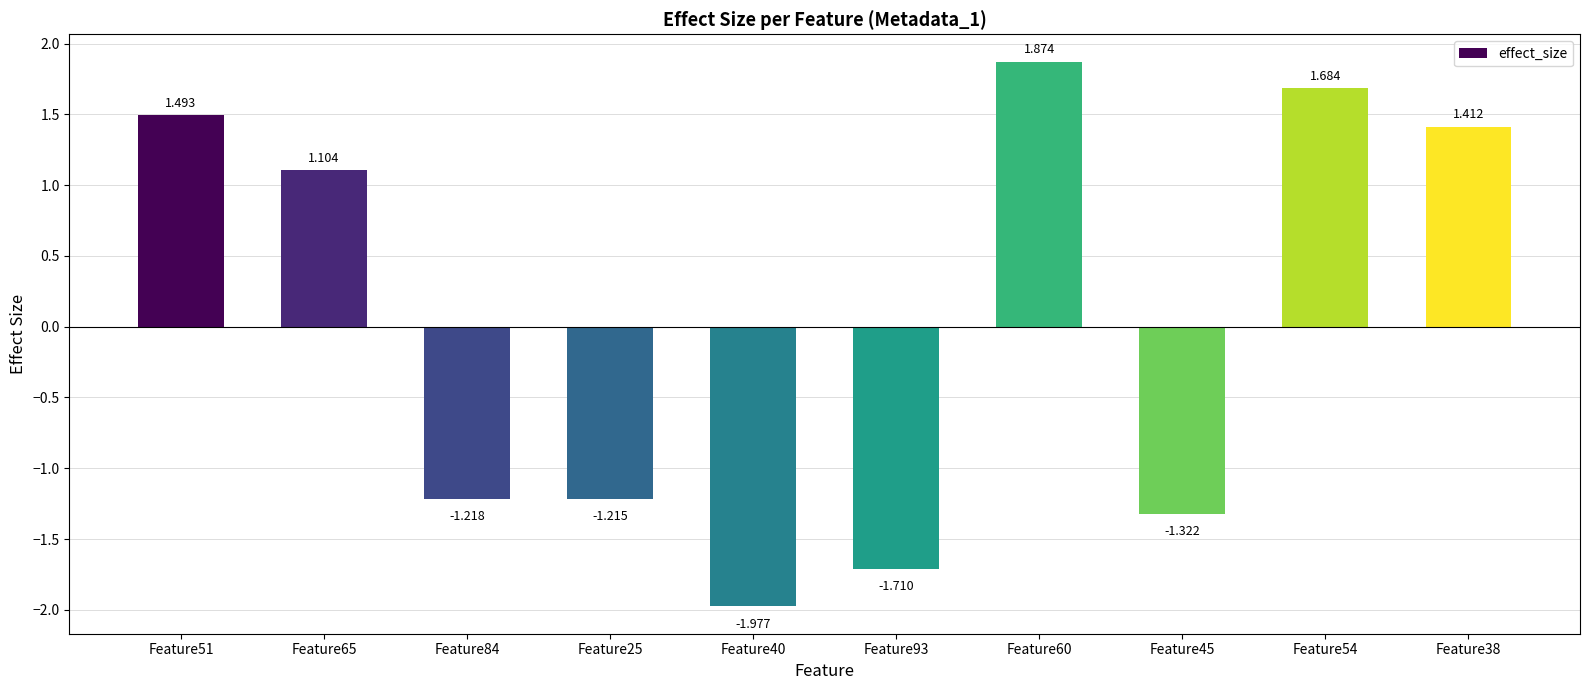

Reading right to left, what are all the values shown in this chart?

1.4	1.7	-1.3	1.9	-1.7	-2.0	-1.2	-1.2	1.1	1.5